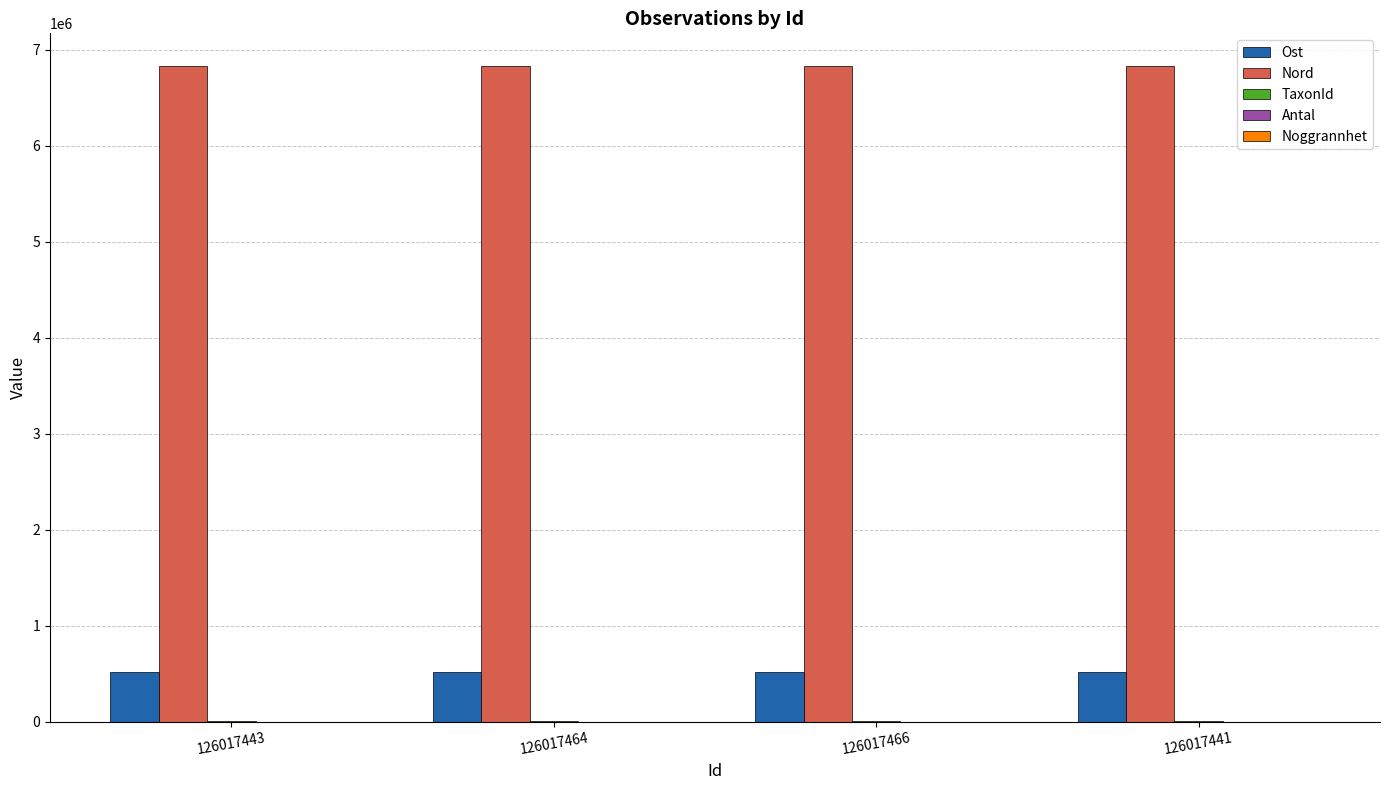

The Nord series shows 8978097 at 126017466. True or false?

False